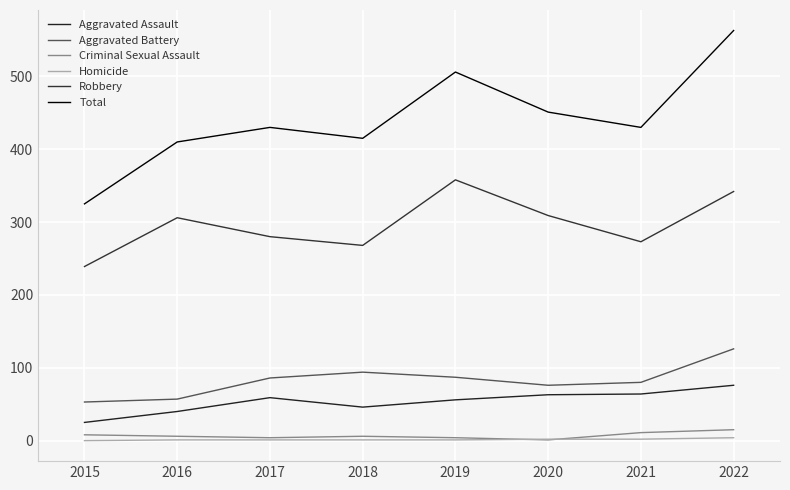

Is this an area chart (filled region under the line)?

No